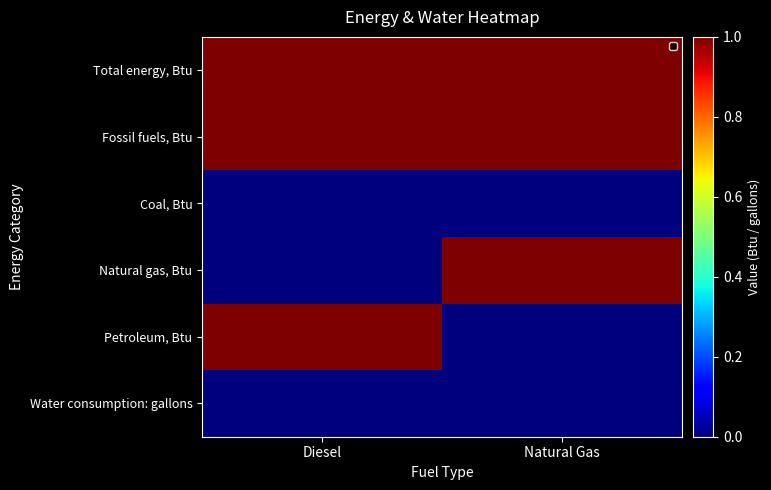

Reading right to left, list all the values displayed in this chart.

Total energy, Btu: Natural Gas=1000000	Diesel=1000000
Fossil fuels, Btu: Natural Gas=1000000	Diesel=1000000
Coal, Btu: Natural Gas=0	Diesel=0
Natural gas, Btu: Natural Gas=1000000	Diesel=0
Petroleum, Btu: Natural Gas=0	Diesel=1000000
Water consumption: gallons: Natural Gas=0	Diesel=0